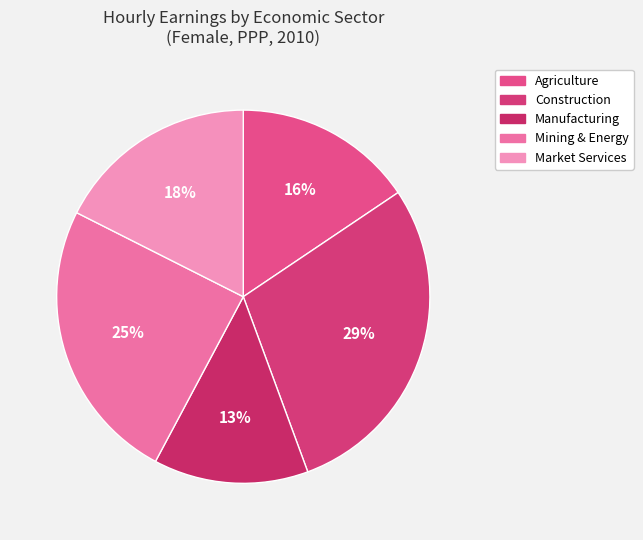

Is there any slice that represents more than half of the pie?

No